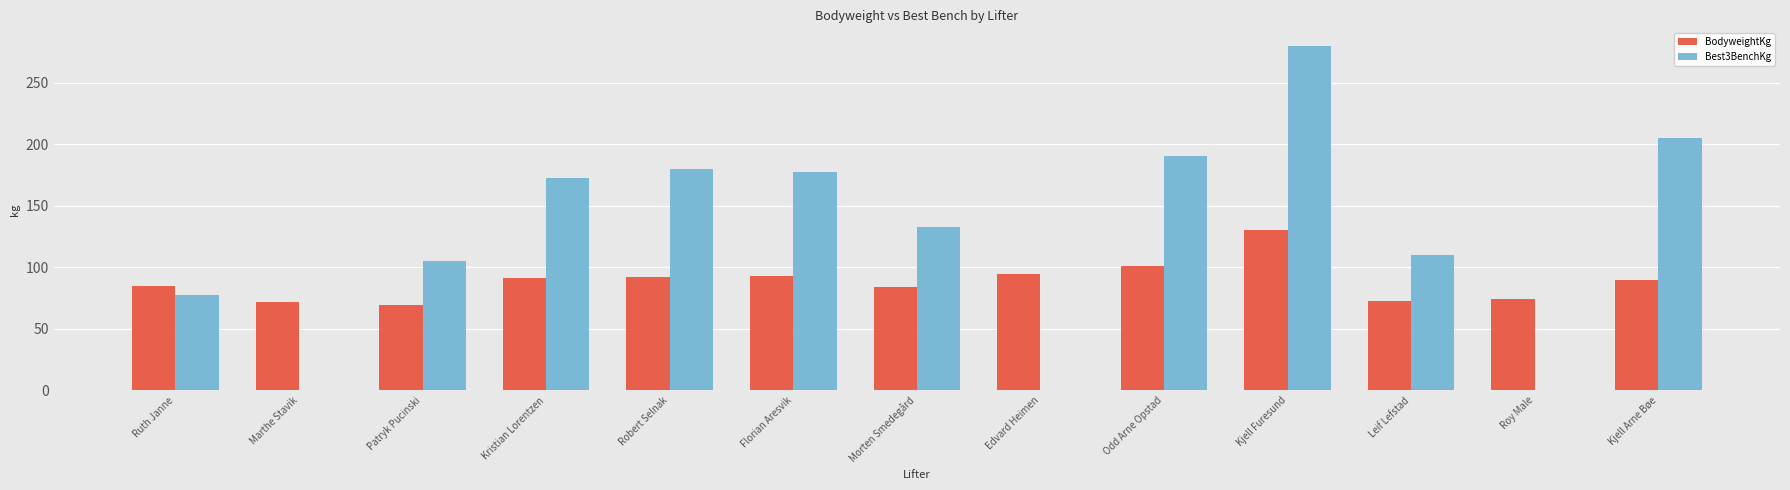

What is the greatest value displayed?

280.0